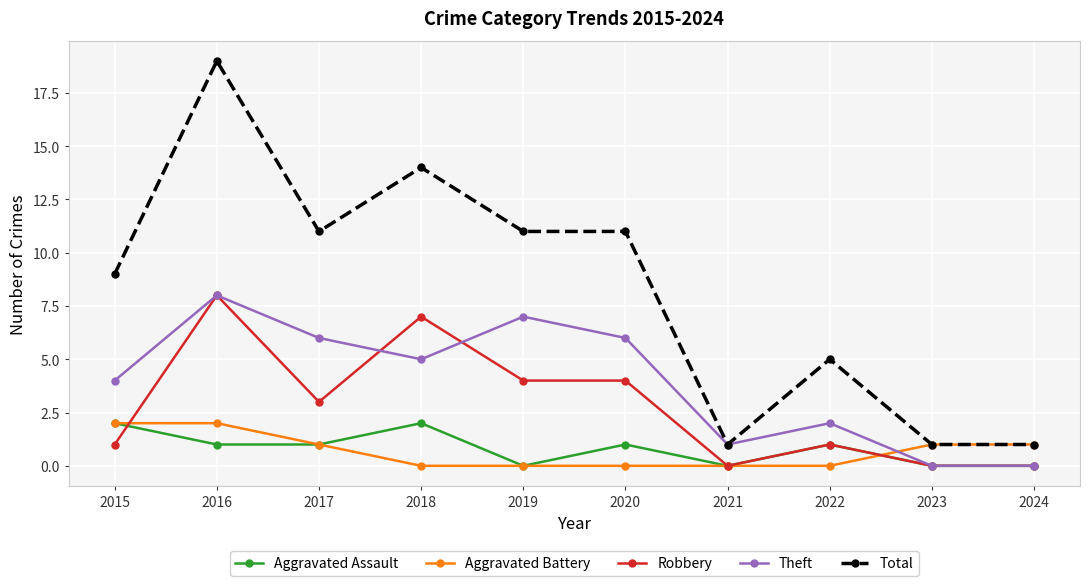

Reading left to right, what are all the values shown in this chart?

Aggravated Assault: 2	1	1	2	0	1	0	1	0	0
Aggravated Battery: 2	2	1	0	0	0	0	0	1	1
Robbery: 1	8	3	7	4	4	0	1	0	0
Theft: 4	8	6	5	7	6	1	2	0	0
Total: 9	19	11	14	11	11	1	5	1	1